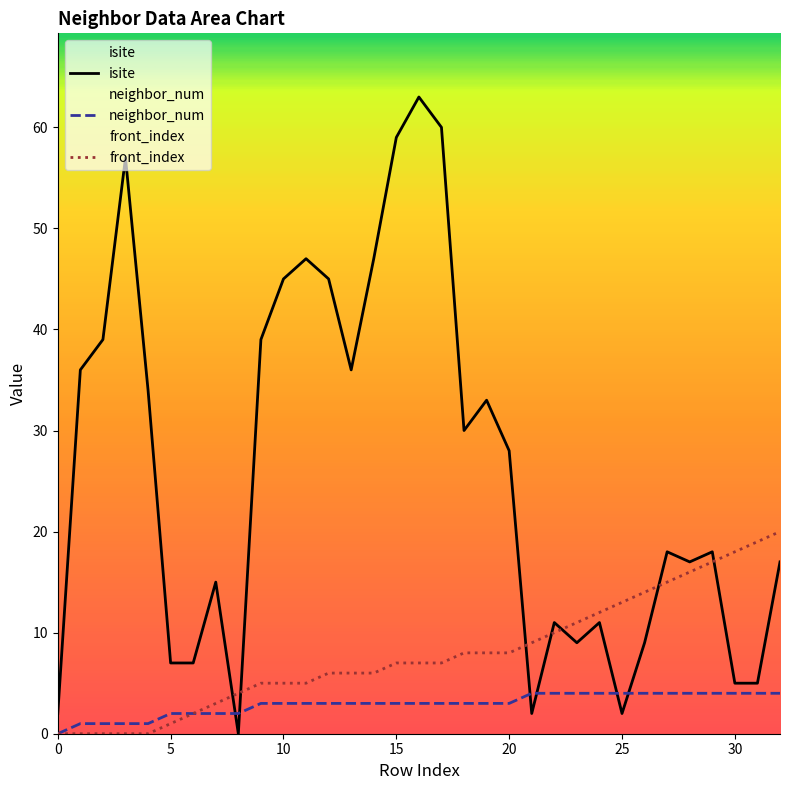

Which series has the largest total across all categories?

isite